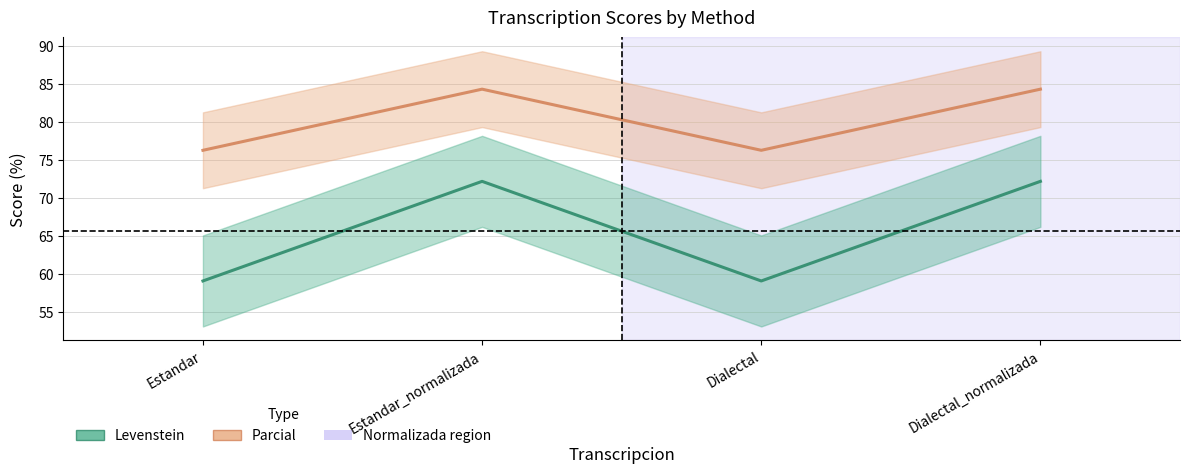

True or false: Parcial and Levenstein intersect in this chart.

False